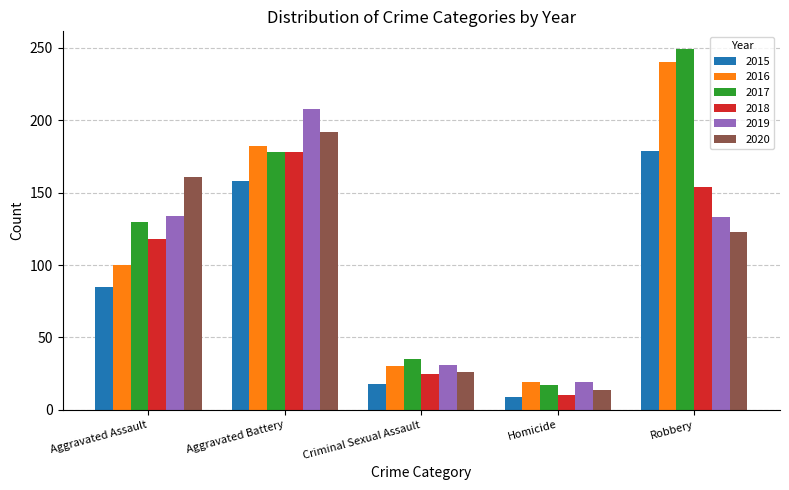

How many values in the 2017 series are below 130?

2